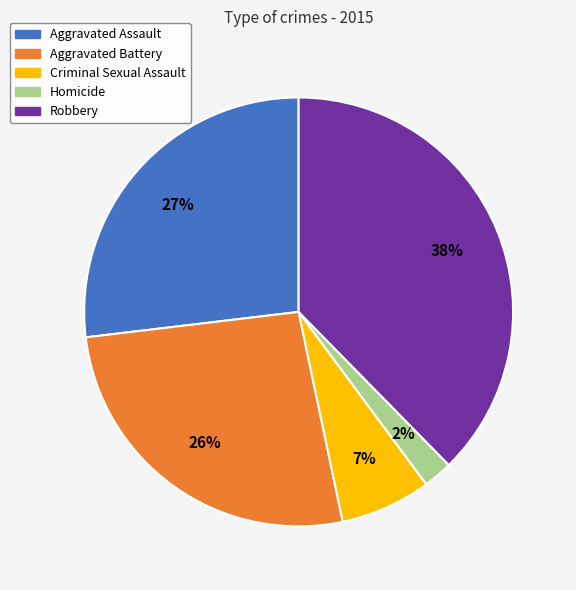

Do Aggravated Battery and Criminal Sexual Assault together represent more than half of the pie?

No